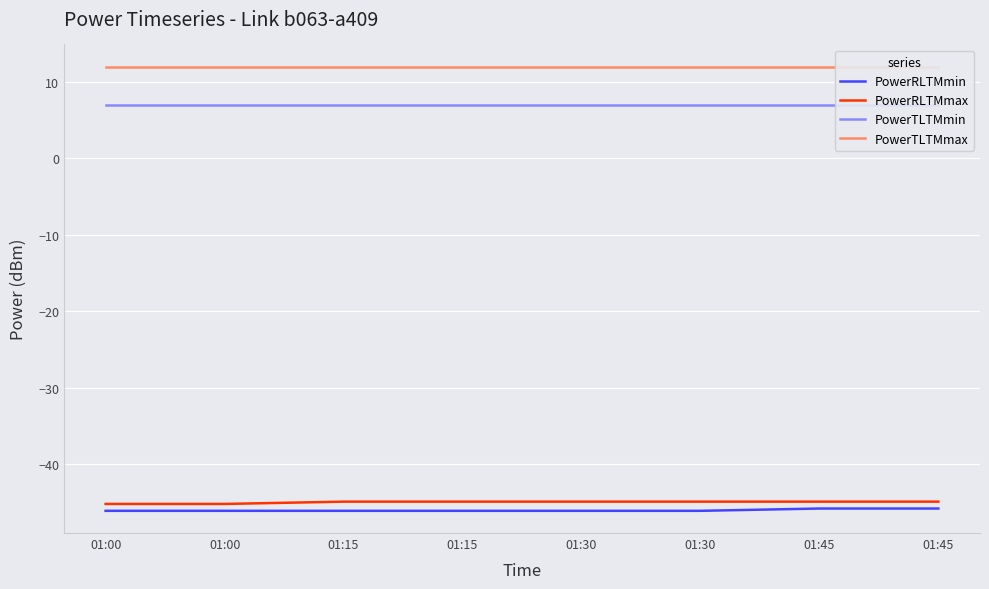

How many lines are shown in the chart?

4